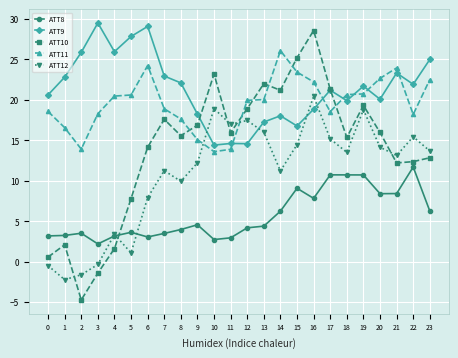

How many intersections are there between ATT10 and ATT12?

5